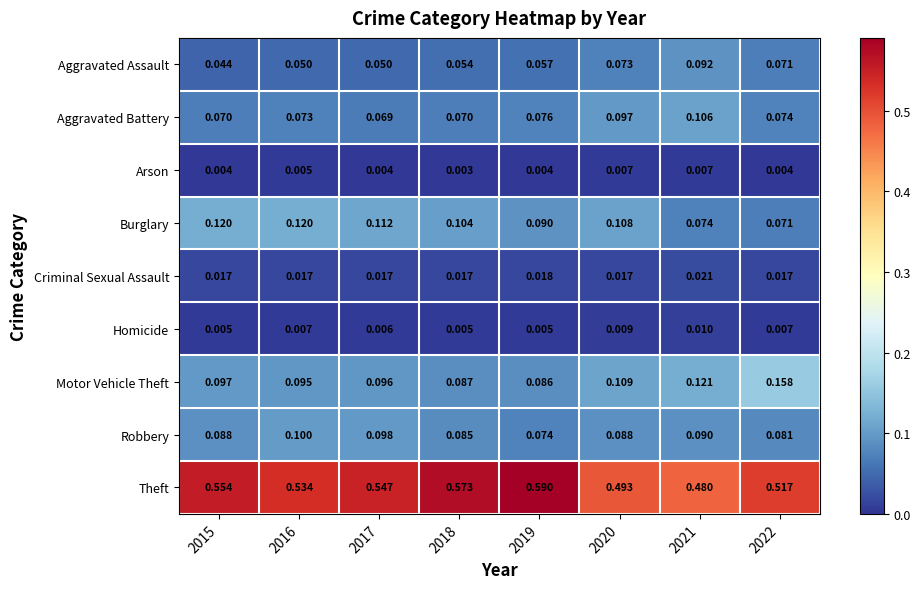

Which series has the widest spread of values?

Theft